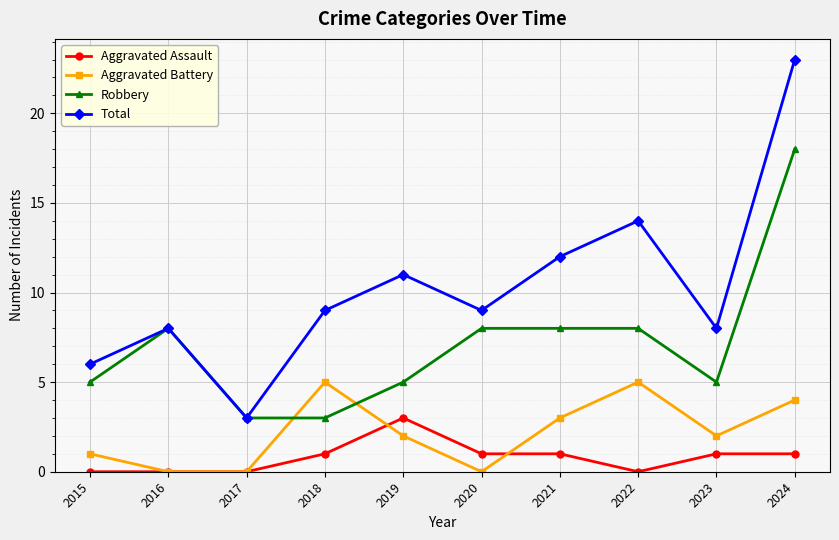

True or false: Aggravated Battery and Total intersect in this chart.

False